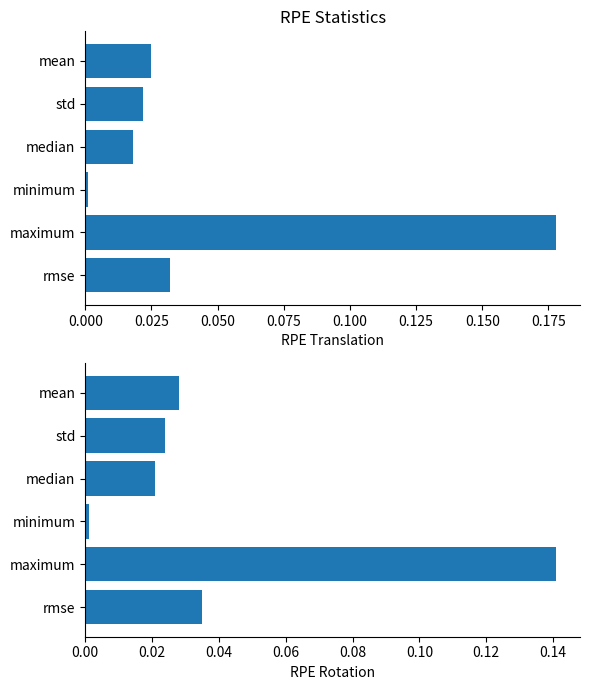

Which series has the largest range (max minus min)?

RPE Translation